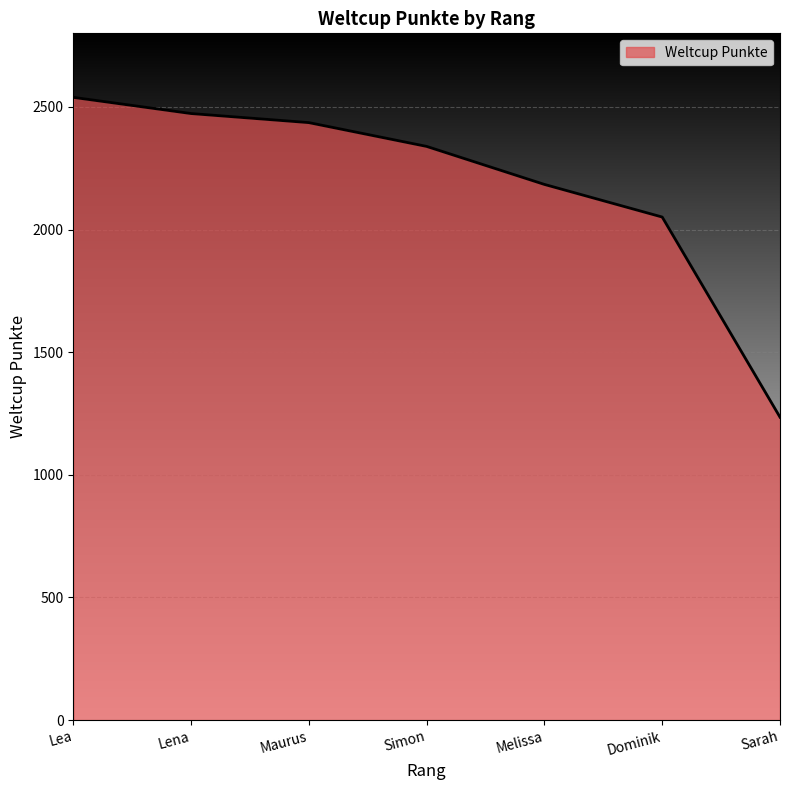

What is the ratio of the value at Dominik to the value at Simon?

0.9